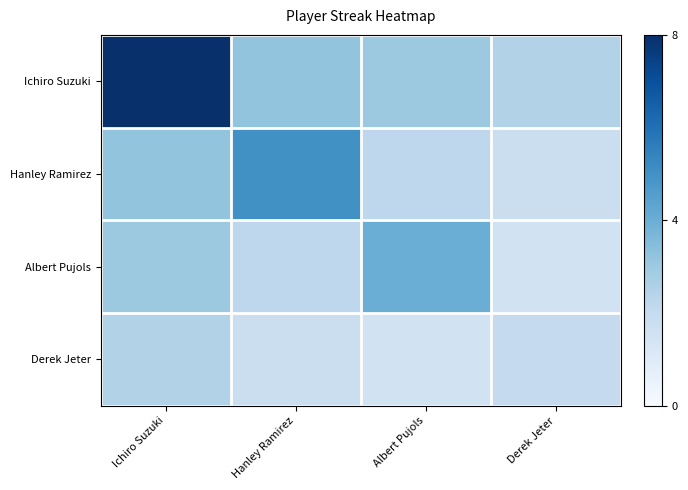

At which category is the sum across all series the highest?

Ichiro Suzuki